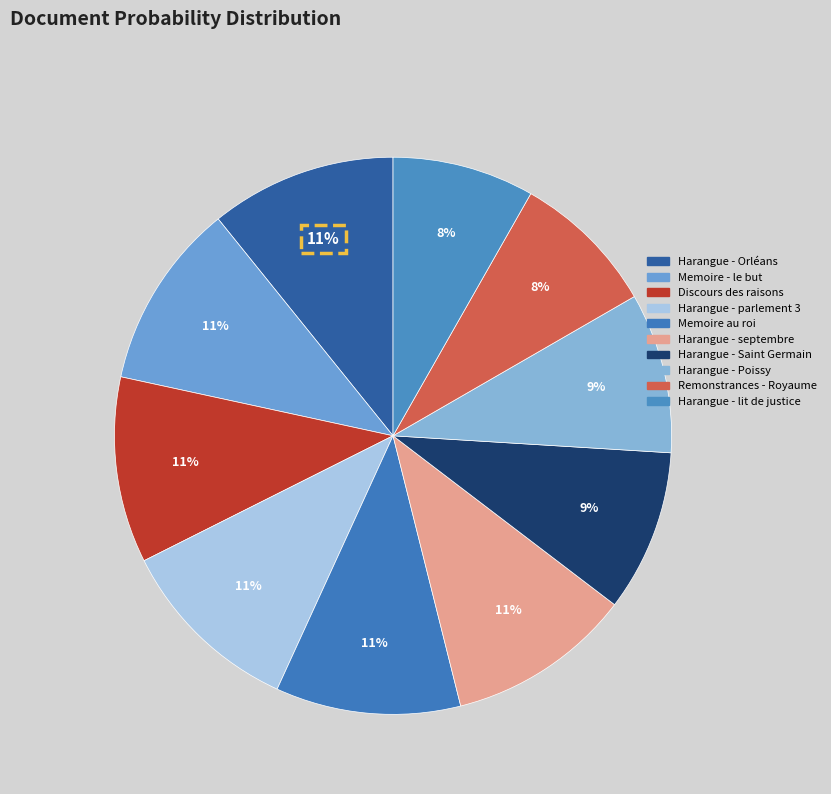

To the nearest percent, what percentage of the pie is Harangue - Saint Germain?

9%